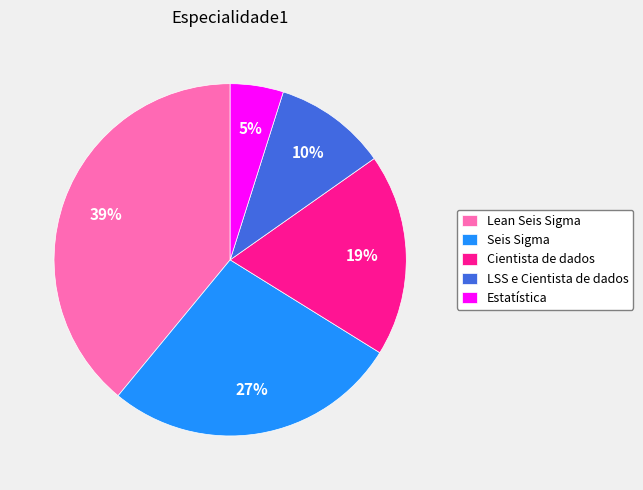

Which slice is the largest?

Lean Seis Sigma